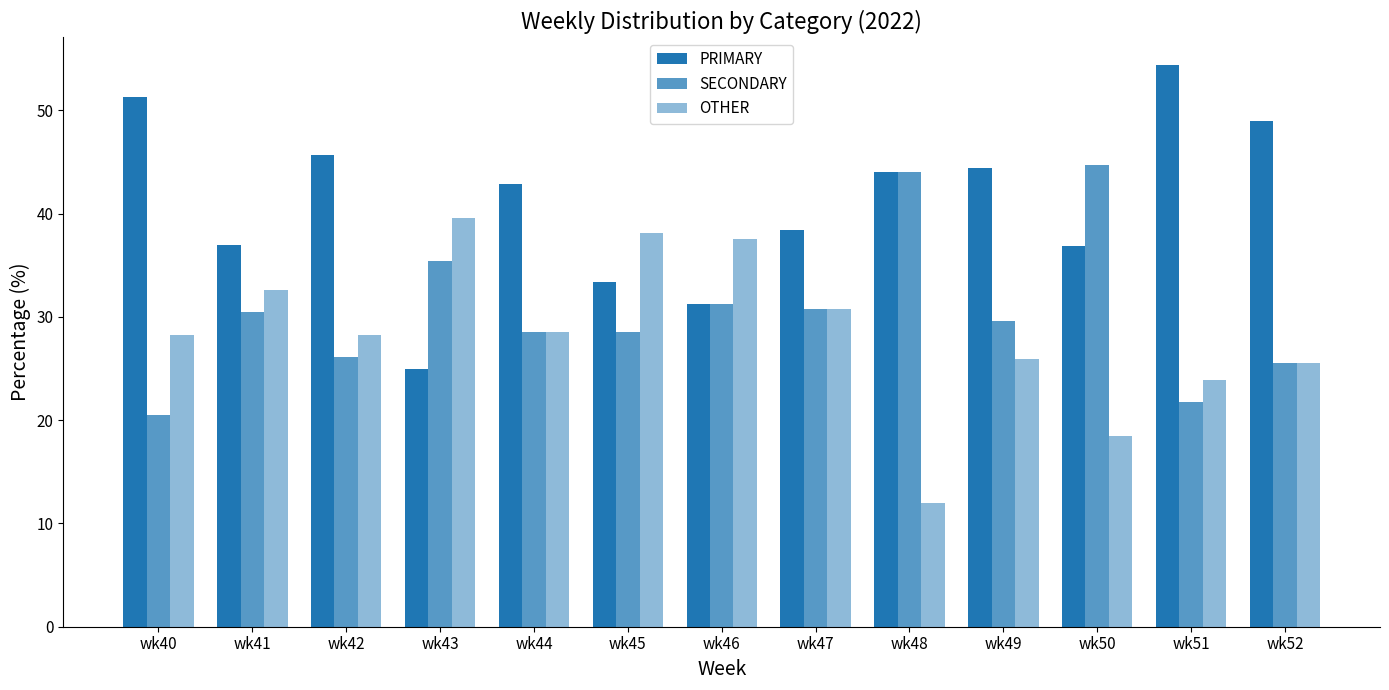

How many data points in SECONDARY are less than 29?

6